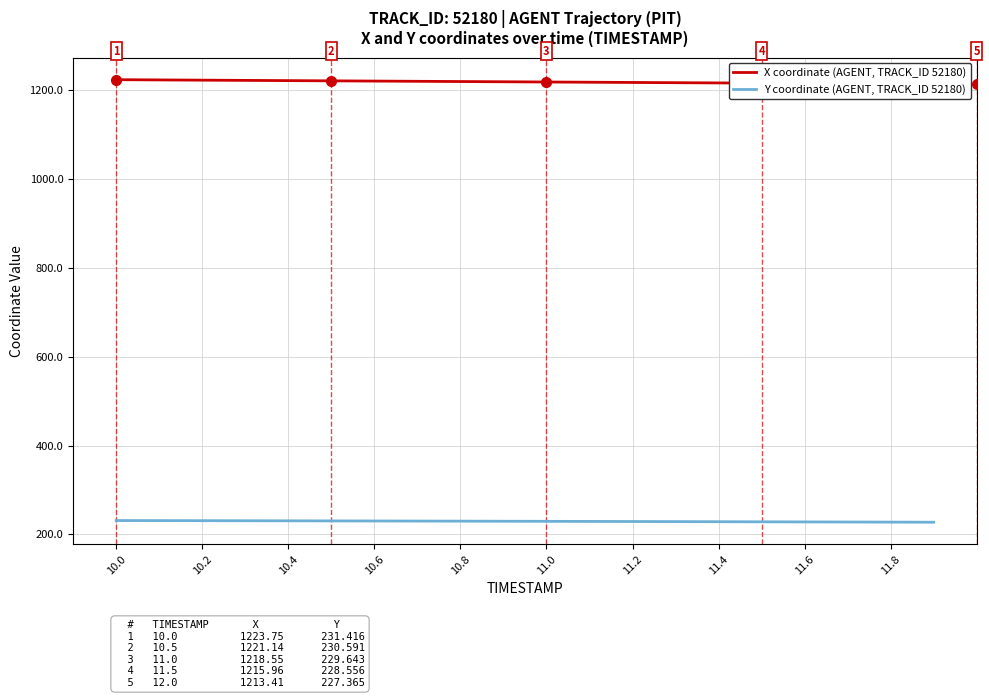

How many lines are shown in the chart?

2